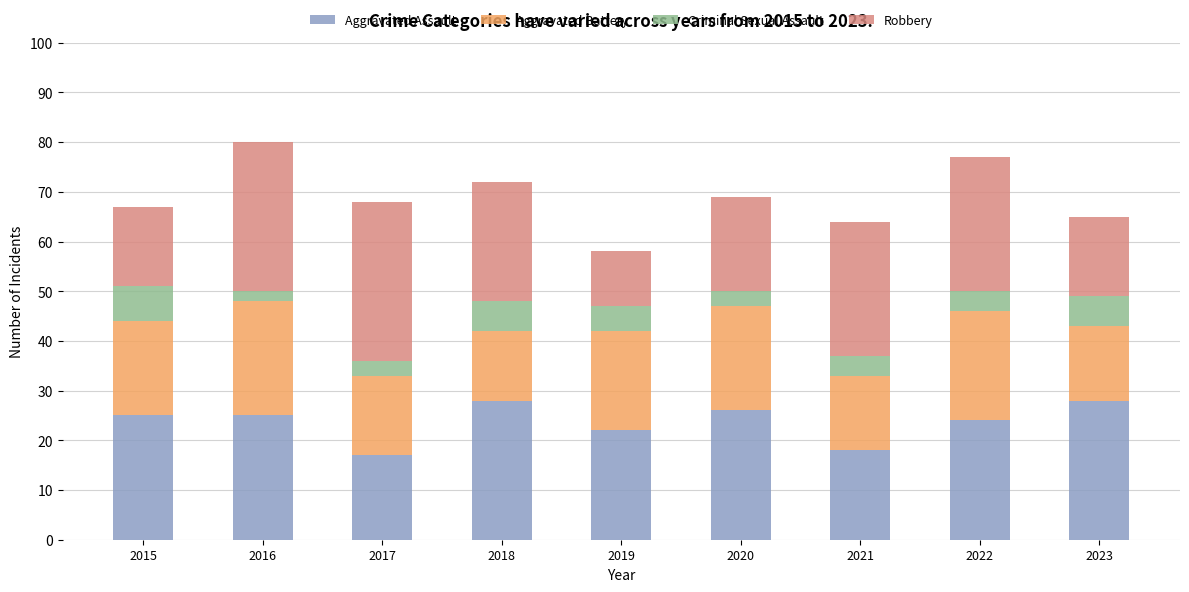

What is the maximum value for Aggravated Assault?

28